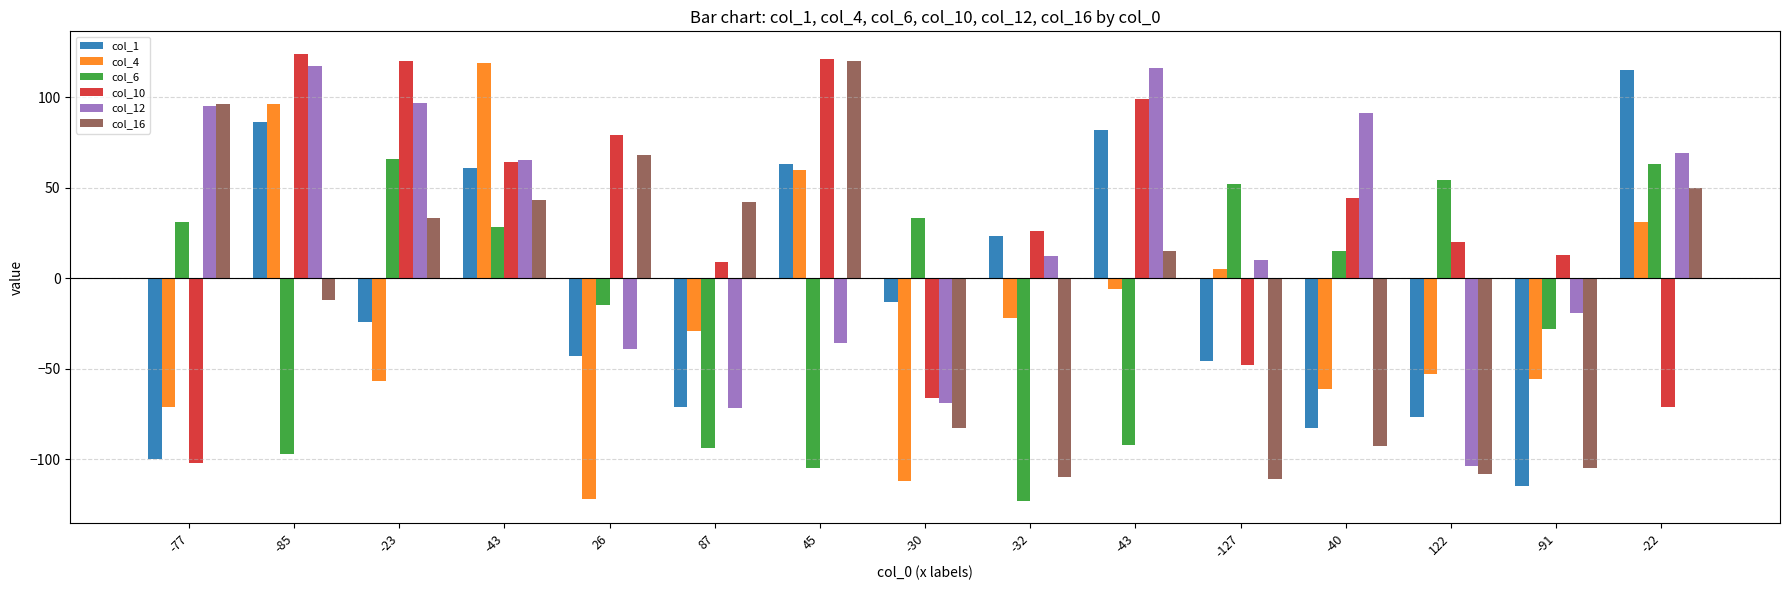

What are all the series names shown in the legend?

col_1, col_4, col_6, col_10, col_12, col_16